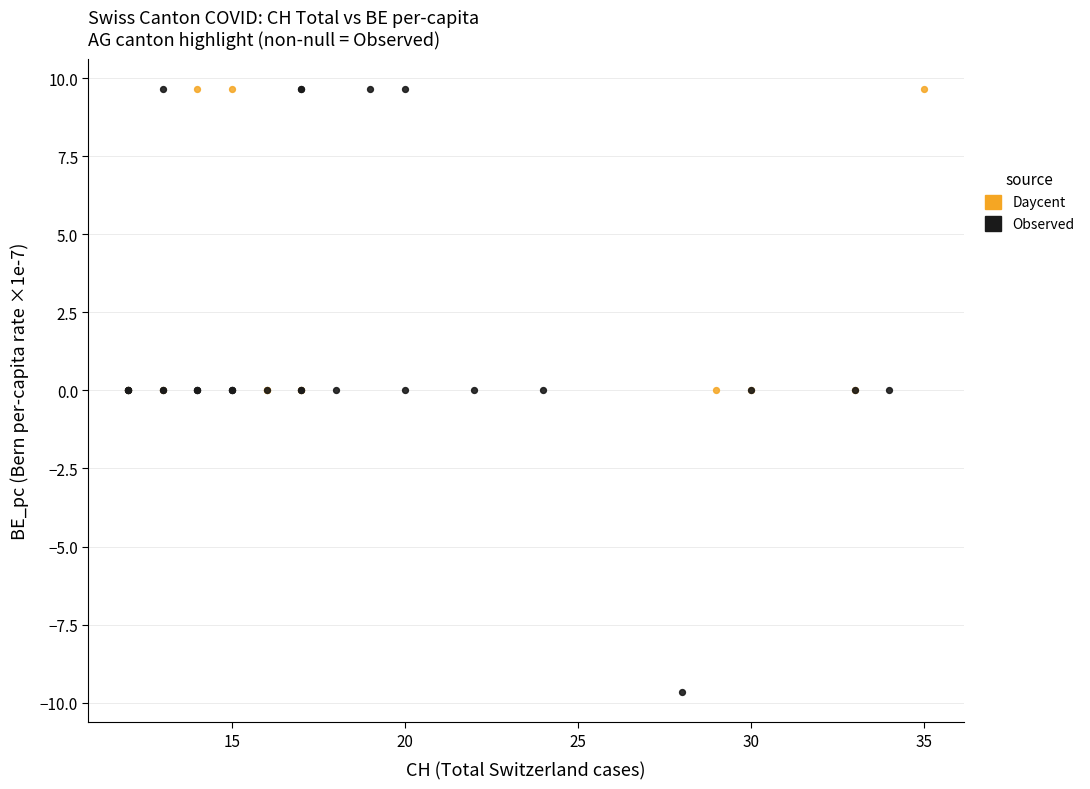

Which series has the largest Y range (max minus min)?

Observed